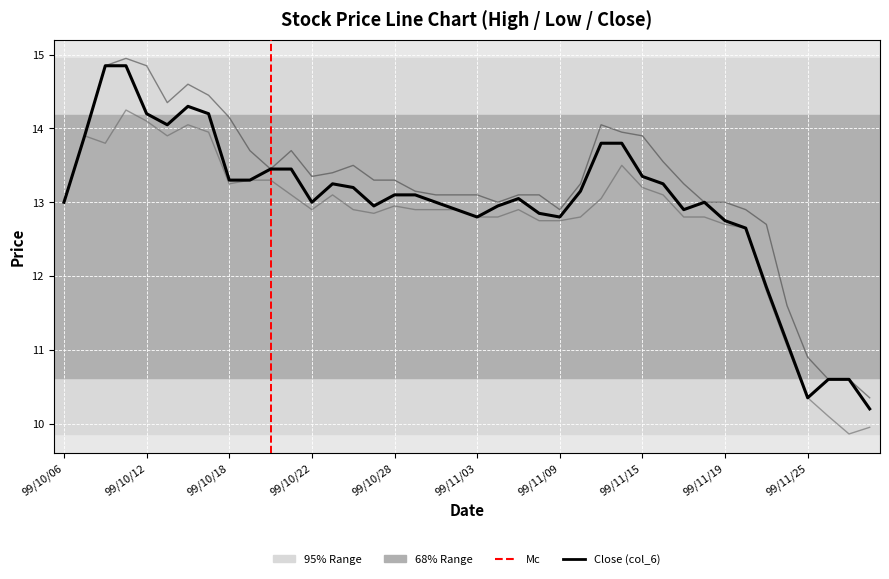

What is the total value across all series at 99/10/21?

40.2